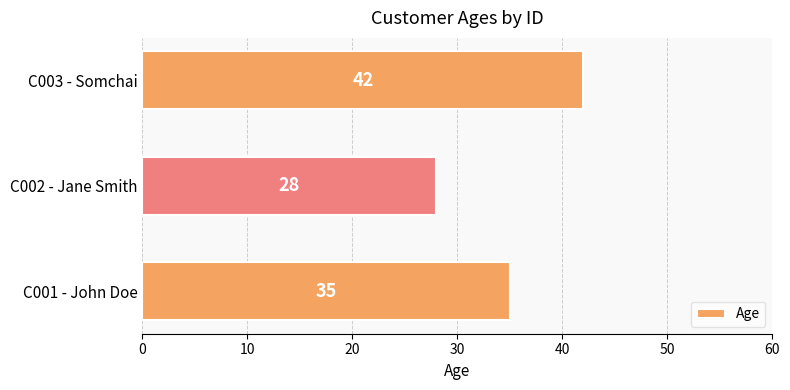

Which category has the highest value across all series?

C003 - Somchai